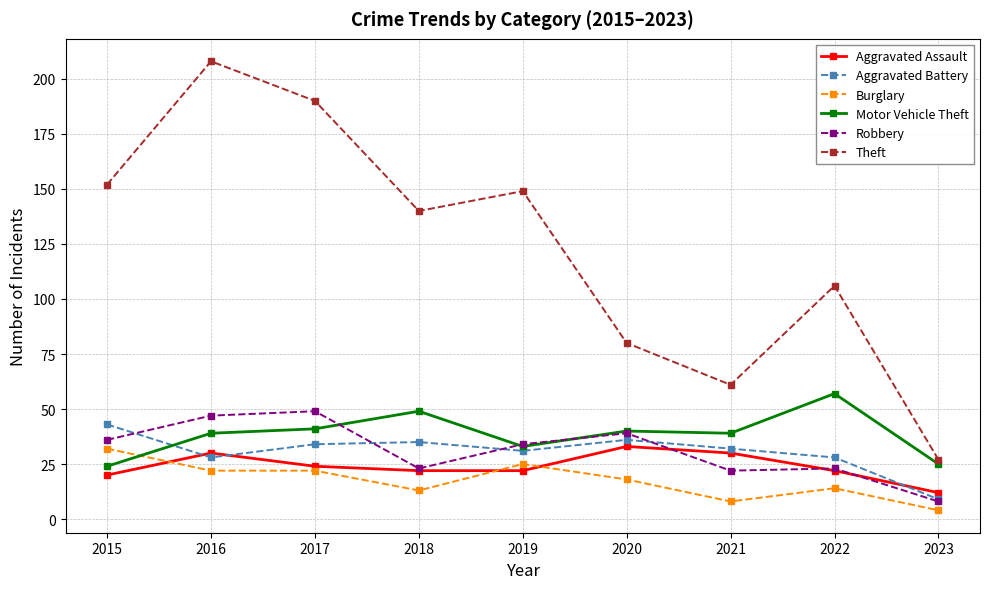

Reading right to left, extract all data points from this chart.

Aggravated Assault: 12	22	30	33	22	22	24	30	20
Aggravated Battery: 9	28	32	36	31	35	34	28	43
Burglary: 4	14	8	18	25	13	22	22	32
Motor Vehicle Theft: 25	57	39	40	33	49	41	39	24
Robbery: 8	23	22	39	34	23	49	47	36
Theft: 27	106	61	80	149	140	190	208	152